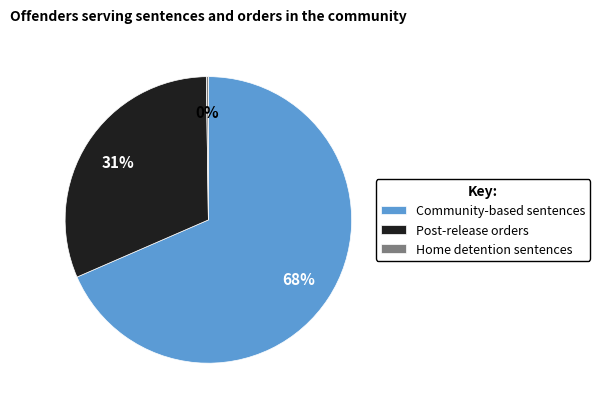

What is the ratio of the value at Community-based sentences to the value at Post-release orders?

2.2